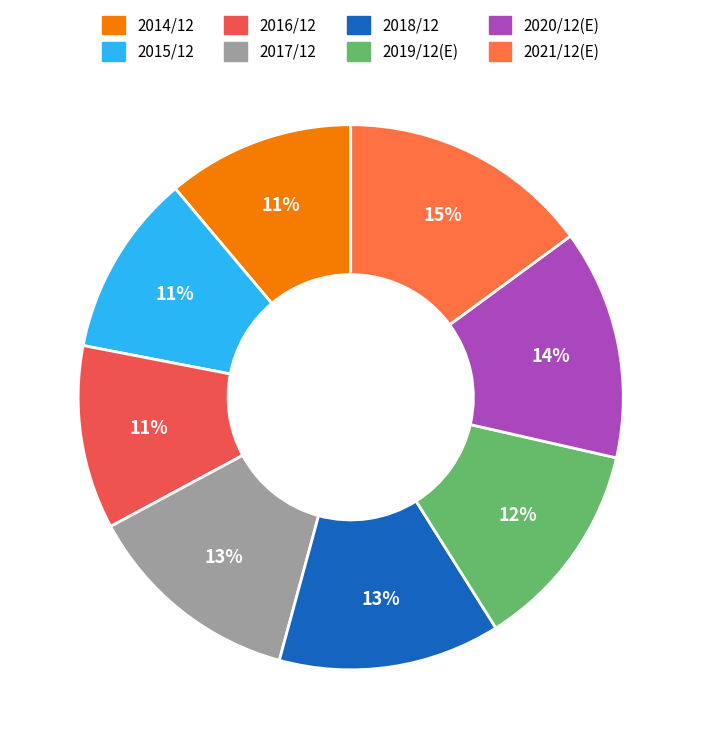

To the nearest percent, what portion does 2015/12 represent?

11%